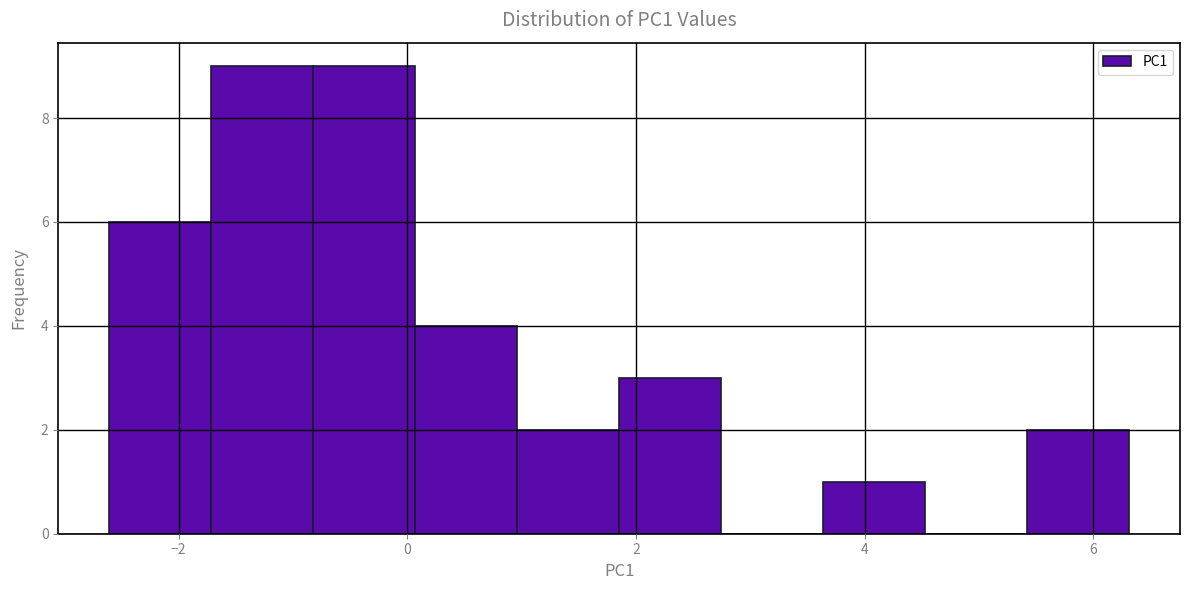

How tall is the bar that spans -0.8 to 0.0 on the x-axis? Neither the bar edges nor the heights are printed on the chart, so give them approximately, as read against the axes.

9